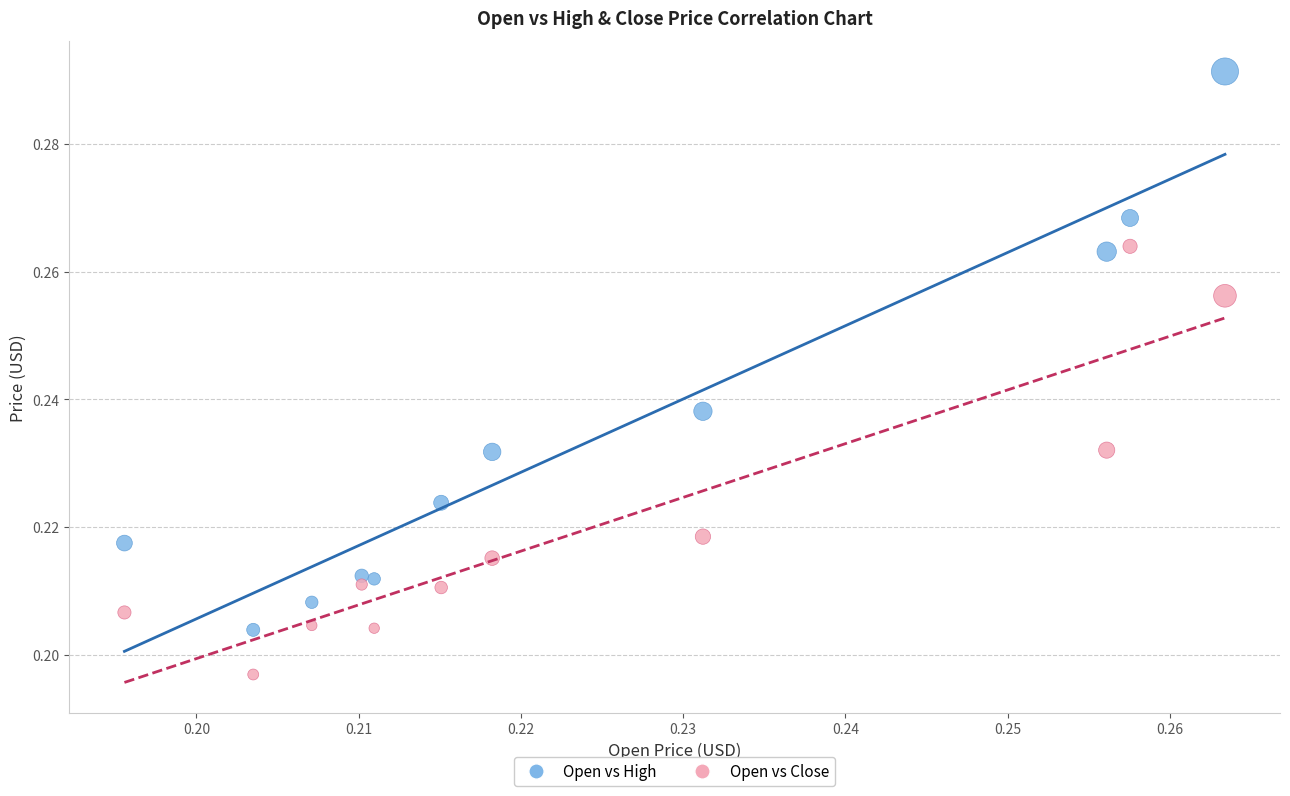

Which series reaches the minimum Y coordinate?

Open vs Close